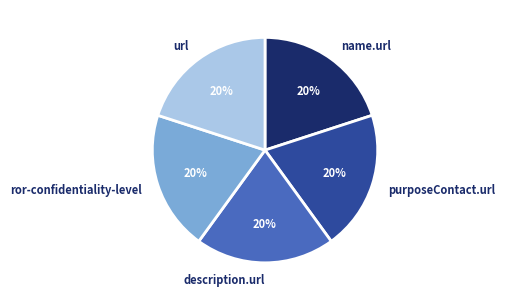

Does description.url represent more than half of the total?

No